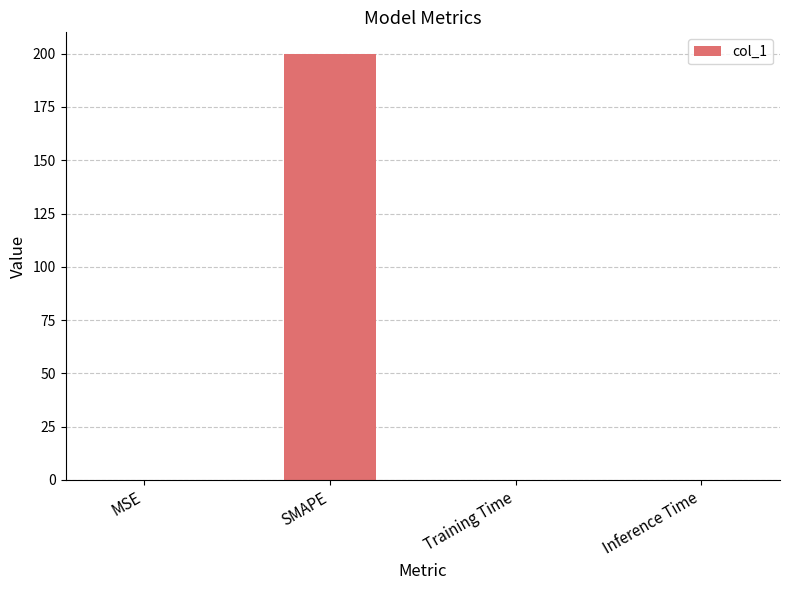

True or false: the data shows 0.0 at MSE.

True